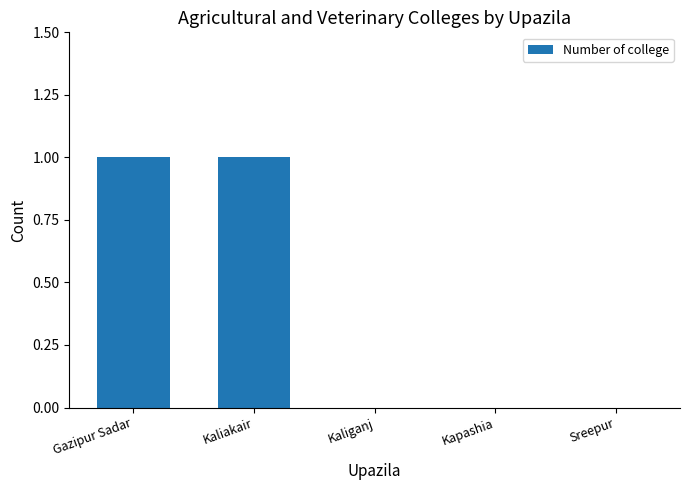

Is it true that the value at Kaliganj is -1?

False